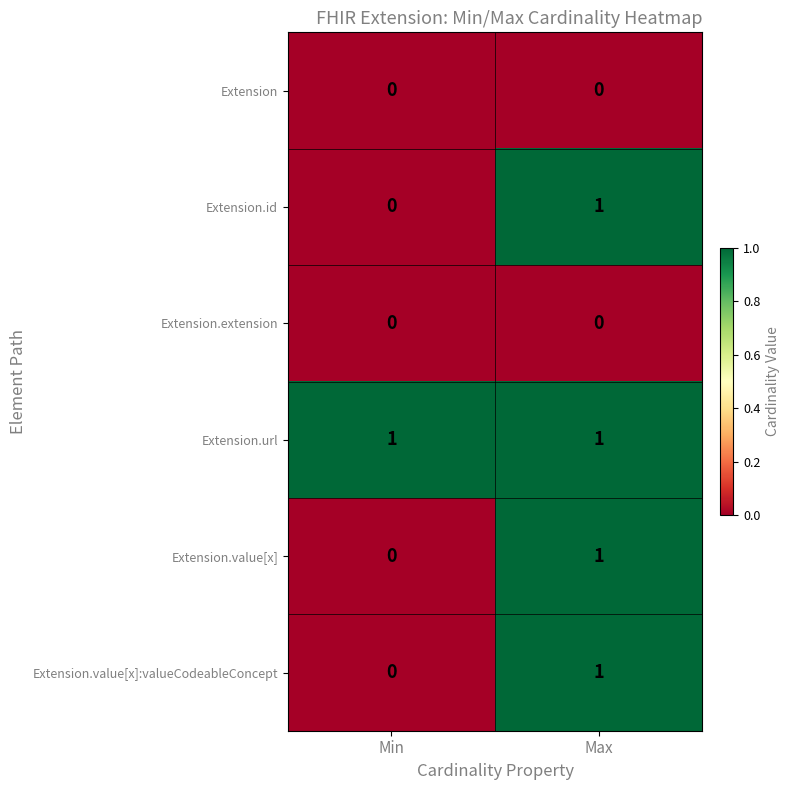

At which label does Extension.value[x] reach its minimum?

Min